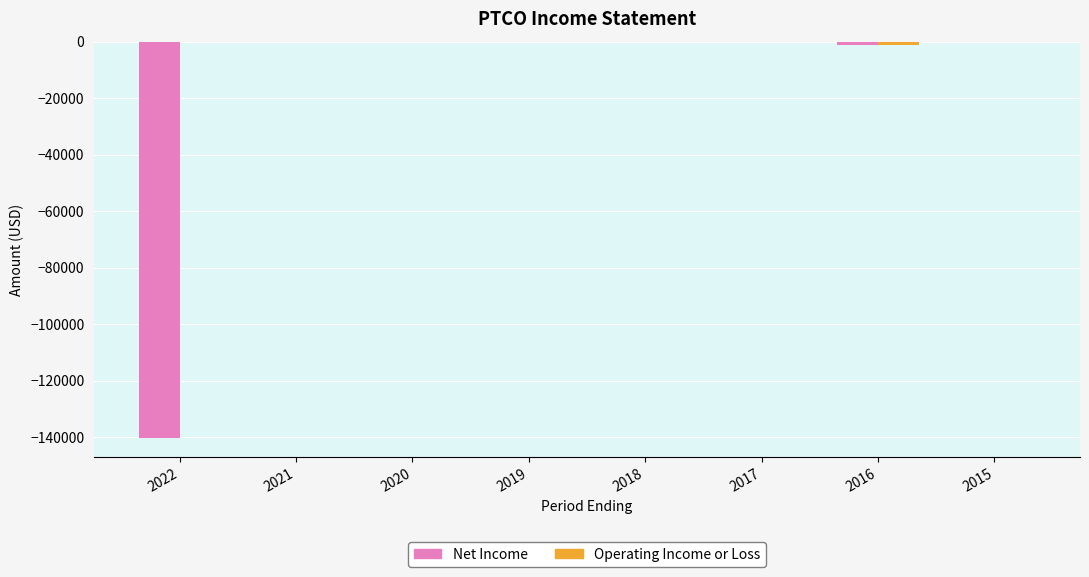

Which series changed the most between 2022 and 2016?

Net Income